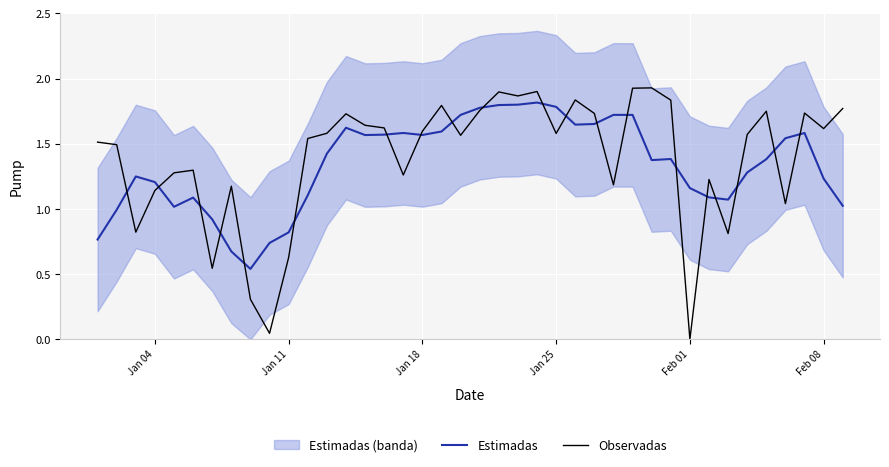

List the series in order of their overall mean, lowest first.

Estimadas, Observadas